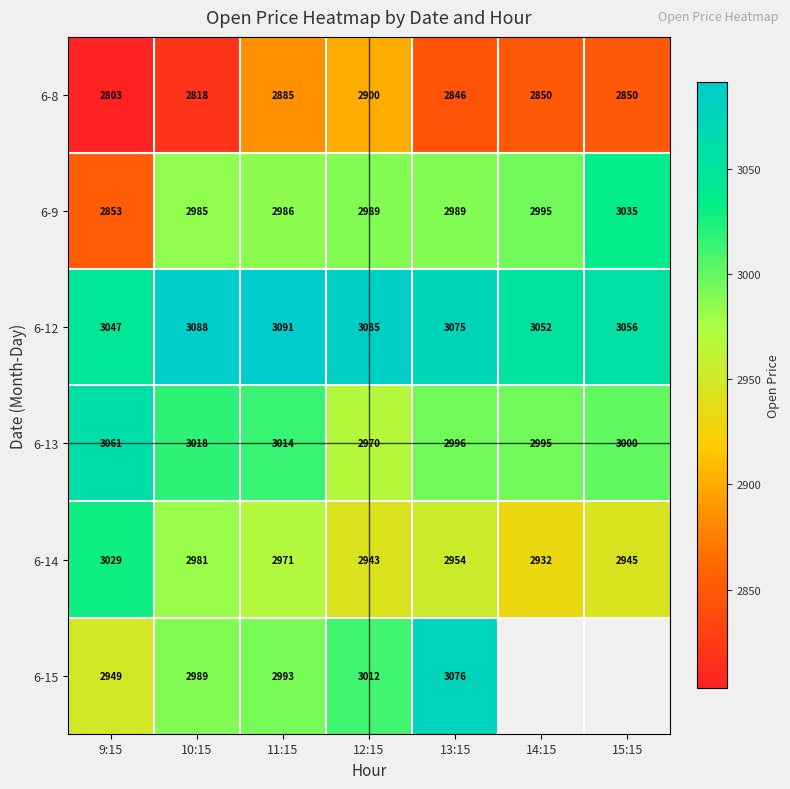

Is the value of 6-15 at 11:15 greater than the value of 6-12 at 12:15?

No